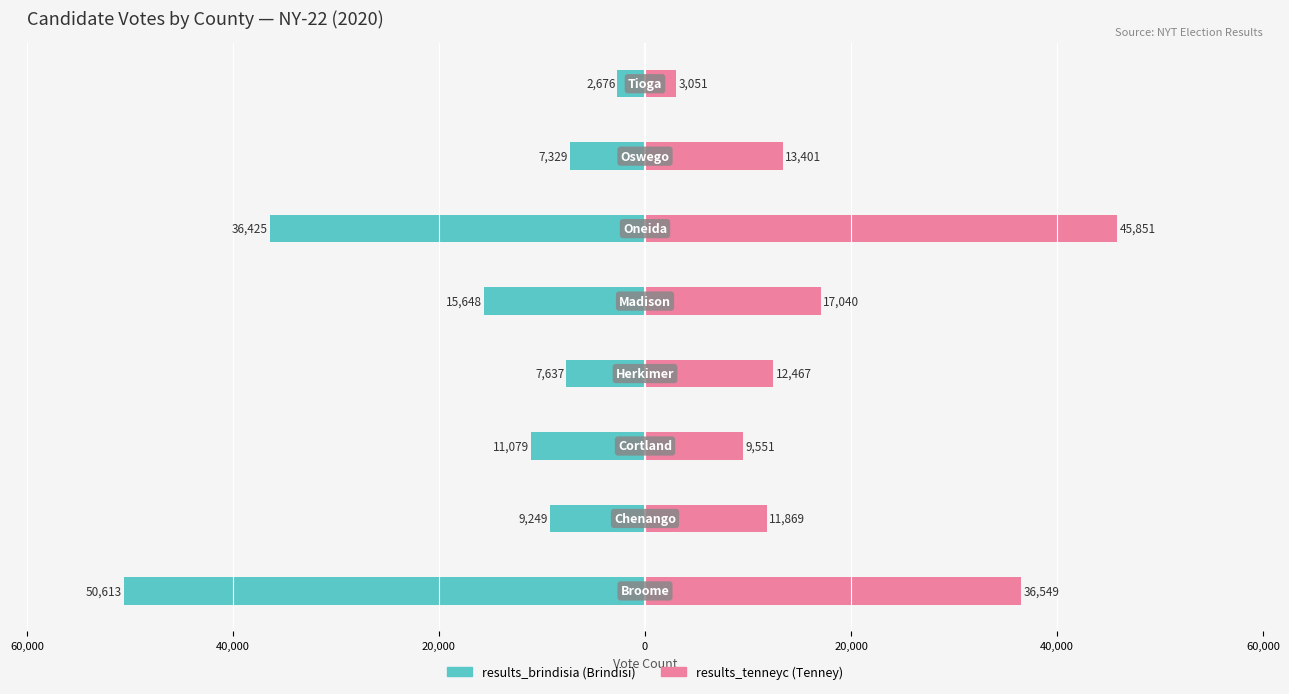

Which series has the largest total across all categories?

results_tenneyc